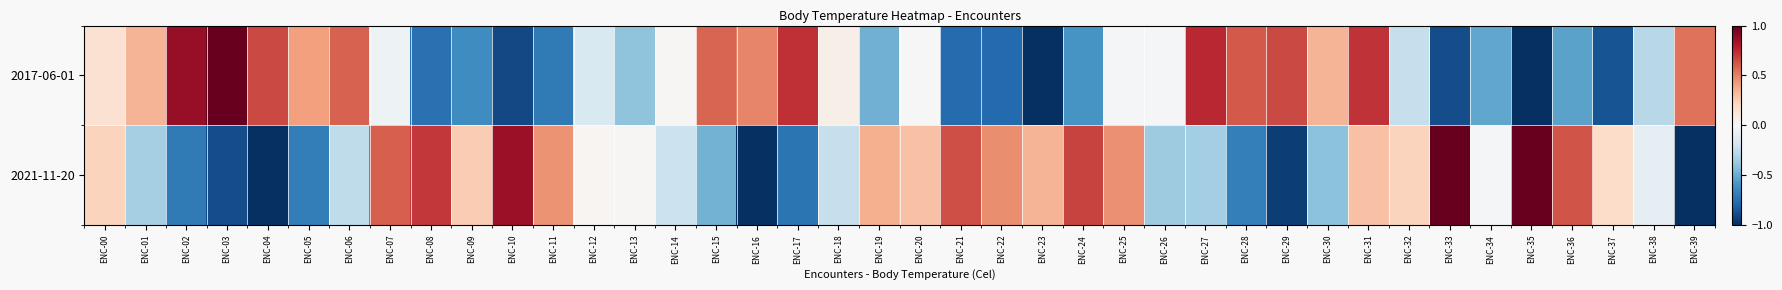

At how many categories does at least one series exceed 0?

37